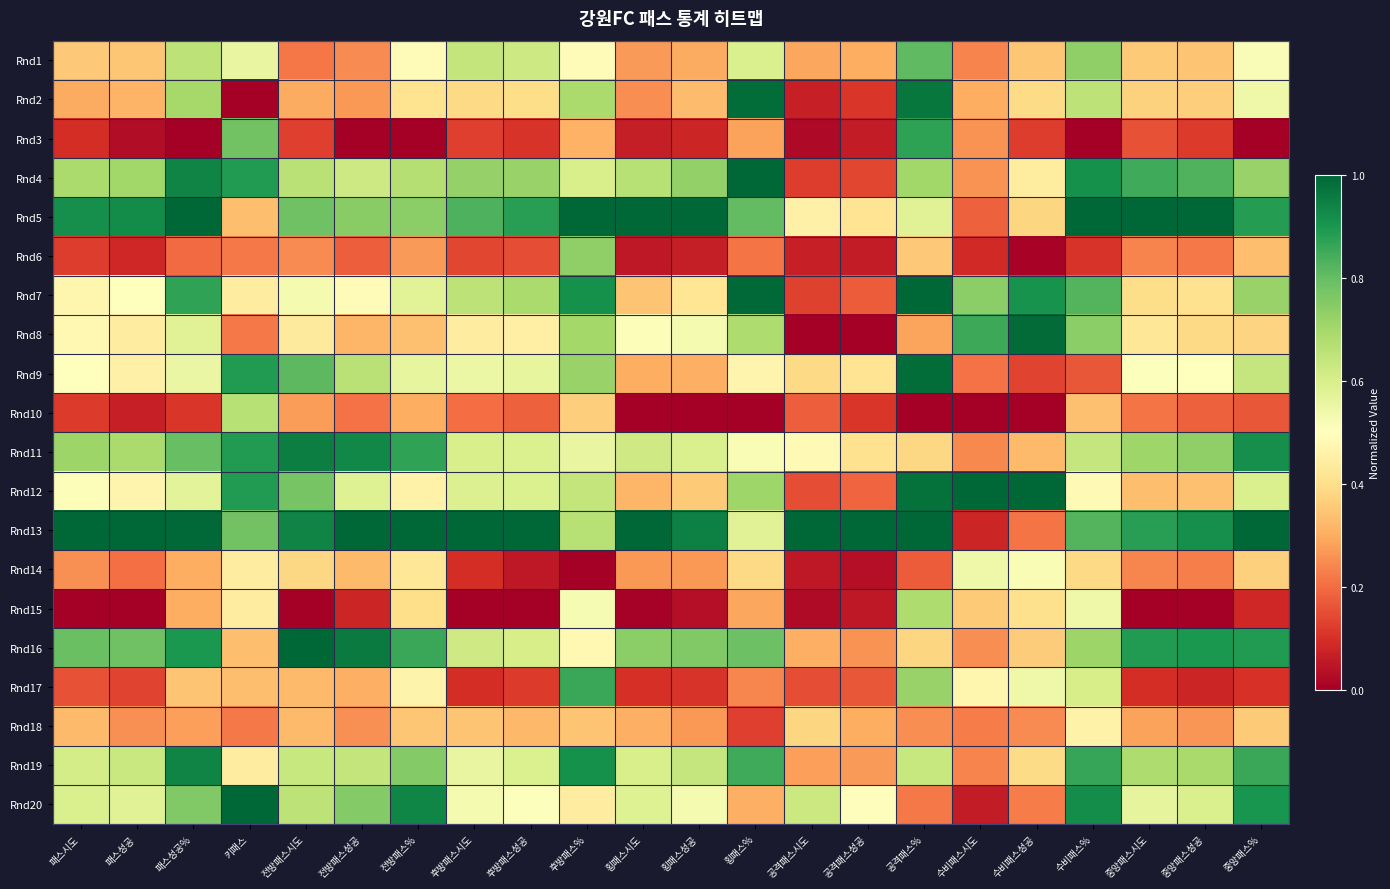

Reading right to left, what are all the values shown in this chart?

Rnd1: 중앙패스%=0.5	중앙패스성공=0.3	중앙패스시도=0.4	수비패스%=0.7	수비패스성공=0.3	수비패스시도=0.2	공격패스%=0.8	공격패스성공=0.3	공격패스시도=0.3	횡패스%=0.6	횡패스성공=0.3	횡패스시도=0.3	후방패스%=0.5	후방패스성공=0.6	후방패스시도=0.6	전방패스%=0.5	전방패스성공=0.2	전방패스시도=0.2	키패스=0.6	패스성공%=0.7	패스성공=0.3	패스시도=0.4
Rnd2: 중앙패스%=0.5	중앙패스성공=0.4	중앙패스시도=0.4	수비패스%=0.7	수비패스성공=0.4	수비패스시도=0.3	공격패스%=1.0	공격패스성공=0.1	공격패스시도=0.1	횡패스%=1.0	횡패스성공=0.3	횡패스시도=0.2	후방패스%=0.7	후방패스성공=0.4	후방패스시도=0.4	전방패스%=0.4	전방패스성공=0.3	전방패스시도=0.3	키패스=0.0	패스성공%=0.7	패스성공=0.3	패스시도=0.3
Rnd3: 중앙패스%=0.0	중앙패스성공=0.1	중앙패스시도=0.2	수비패스%=0.0	수비패스성공=0.1	수비패스시도=0.3	공격패스%=0.9	공격패스성공=0.1	공격패스시도=0.0	횡패스%=0.3	횡패스성공=0.1	횡패스시도=0.1	후방패스%=0.3	후방패스성공=0.1	후방패스시도=0.1	전방패스%=0.0	전방패스성공=0.0	전방패스시도=0.1	키패스=0.8	패스성공%=0.0	패스성공=0.0	패스시도=0.1
Rnd4: 중앙패스%=0.7	중앙패스성공=0.8	중앙패스시도=0.8	수비패스%=0.9	수비패스성공=0.4	수비패스시도=0.3	공격패스%=0.7	공격패스성공=0.1	공격패스시도=0.1	횡패스%=1.0	횡패스성공=0.7	횡패스시도=0.7	후방패스%=0.6	후방패스성공=0.7	후방패스시도=0.7	전방패스%=0.7	전방패스성공=0.6	전방패스시도=0.7	키패스=0.9	패스성공%=0.9	패스성공=0.7	패스시도=0.7
Rnd5: 중앙패스%=0.9	중앙패스성공=1.0	중앙패스시도=1.0	수비패스%=1.0	수비패스성공=0.4	수비패스시도=0.2	공격패스%=0.6	공격패스성공=0.4	공격패스시도=0.5	횡패스%=0.8	횡패스성공=1.0	횡패스시도=1.0	후방패스%=1.0	후방패스성공=0.9	후방패스시도=0.8	전방패스%=0.7	전방패스성공=0.7	전방패스시도=0.8	키패스=0.3	패스성공%=1.0	패스성공=0.9	패스시도=0.9
Rnd6: 중앙패스%=0.3	중앙패스성공=0.2	중앙패스시도=0.2	수비패스%=0.1	수비패스성공=0.0	수비패스시도=0.1	공격패스%=0.4	공격패스성공=0.1	공격패스시도=0.1	횡패스%=0.2	횡패스성공=0.1	횡패스시도=0.1	후방패스%=0.7	후방패스성공=0.2	후방패스시도=0.1	전방패스%=0.3	전방패스성공=0.2	전방패스시도=0.2	키패스=0.2	패스성공%=0.2	패스성공=0.1	패스시도=0.1
Rnd7: 중앙패스%=0.7	중앙패스성공=0.4	중앙패스시도=0.4	수비패스%=0.8	수비패스성공=0.9	수비패스시도=0.7	공격패스%=1.0	공격패스성공=0.2	공격패스시도=0.1	횡패스%=1.0	횡패스성공=0.4	횡패스시도=0.3	후방패스%=0.9	후방패스성공=0.7	후방패스시도=0.7	전방패스%=0.6	전방패스성공=0.5	전방패스시도=0.5	키패스=0.4	패스성공%=0.9	패스성공=0.5	패스시도=0.5
Rnd8: 중앙패스%=0.4	중앙패스성공=0.4	중앙패스시도=0.4	수비패스%=0.7	수비패스성공=1.0	수비패스시도=0.9	공격패스%=0.3	공격패스성공=0.0	공격패스시도=0.0	횡패스%=0.7	횡패스성공=0.5	횡패스시도=0.5	후방패스%=0.7	후방패스성공=0.5	후방패스시도=0.4	전방패스%=0.3	전방패스성공=0.3	전방패스시도=0.4	키패스=0.2	패스성공%=0.6	패스성공=0.4	패스시도=0.5
Rnd9: 중앙패스%=0.6	중앙패스성공=0.5	중앙패스시도=0.5	수비패스%=0.2	수비패스성공=0.1	수비패스시도=0.2	공격패스%=1.0	공격패스성공=0.4	공격패스시도=0.4	횡패스%=0.5	횡패스성공=0.3	횡패스시도=0.3	후방패스%=0.7	후방패스성공=0.6	후방패스시도=0.5	전방패스%=0.6	전방패스성공=0.7	전방패스시도=0.8	키패스=0.9	패스성공%=0.6	패스성공=0.5	패스시도=0.5
Rnd10: 중앙패스%=0.2	중앙패스성공=0.2	중앙패스시도=0.2	수비패스%=0.3	수비패스성공=0.0	수비패스시도=0.0	공격패스%=0.0	공격패스성공=0.1	공격패스시도=0.2	횡패스%=0.0	횡패스성공=0.0	횡패스시도=0.0	후방패스%=0.4	후방패스성공=0.2	후방패스시도=0.2	전방패스%=0.3	전방패스성공=0.2	전방패스시도=0.3	키패스=0.7	패스성공%=0.1	패스성공=0.1	패스시도=0.1
Rnd11: 중앙패스%=0.9	중앙패스성공=0.7	중앙패스시도=0.7	수비패스%=0.6	수비패스성공=0.3	수비패스시도=0.2	공격패스%=0.4	공격패스성공=0.4	공격패스시도=0.5	횡패스%=0.5	횡패스성공=0.6	횡패스시도=0.6	후방패스%=0.6	후방패스성공=0.6	후방패스시도=0.6	전방패스%=0.9	전방패스성공=0.9	전방패스시도=1.0	키패스=0.9	패스성공%=0.8	패스성공=0.7	패스시도=0.7
Rnd12: 중앙패스%=0.6	중앙패스성공=0.3	중앙패스시도=0.3	수비패스%=0.5	수비패스성공=1.0	수비패스시도=1.0	공격패스%=1.0	공격패스성공=0.2	공격패스시도=0.1	횡패스%=0.7	횡패스성공=0.4	횡패스시도=0.3	후방패스%=0.6	후방패스성공=0.6	후방패스시도=0.6	전방패스%=0.5	전방패스성공=0.6	전방패스시도=0.8	키패스=0.9	패스성공%=0.6	패스성공=0.5	패스시도=0.5
Rnd13: 중앙패스%=1.0	중앙패스성공=0.9	중앙패스시도=0.9	수비패스%=0.8	수비패스성공=0.2	수비패스시도=0.1	공격패스%=1.0	공격패스성공=1.0	공격패스시도=1.0	횡패스%=0.6	횡패스성공=0.9	횡패스시도=1.0	후방패스%=0.7	후방패스성공=1.0	후방패스시도=1.0	전방패스%=1.0	전방패스성공=1.0	전방패스시도=0.9	키패스=0.8	패스성공%=1.0	패스성공=1.0	패스시도=1.0
Rnd14: 중앙패스%=0.4	중앙패스성공=0.2	중앙패스시도=0.2	수비패스%=0.4	수비패스성공=0.5	수비패스시도=0.5	공격패스%=0.2	공격패스성공=0.0	공격패스시도=0.1	횡패스%=0.4	횡패스성공=0.3	횡패스시도=0.3	후방패스%=0.0	후방패스성공=0.1	후방패스시도=0.1	전방패스%=0.4	전방패스성공=0.3	전방패스시도=0.4	키패스=0.4	패스성공%=0.3	패스성공=0.2	패스시도=0.3
Rnd15: 중앙패스%=0.1	중앙패스성공=0.0	중앙패스시도=0.0	수비패스%=0.5	수비패스성공=0.4	수비패스시도=0.4	공격패스%=0.7	공격패스성공=0.1	공격패스시도=0.0	횡패스%=0.3	횡패스성공=0.0	횡패스시도=0.0	후방패스%=0.5	후방패스성공=0.0	후방패스시도=0.0	전방패스%=0.4	전방패스성공=0.1	전방패스시도=0.0	키패스=0.4	패스성공%=0.3	패스성공=0.0	패스시도=0.0
Rnd16: 중앙패스%=0.9	중앙패스성공=0.9	중앙패스시도=0.9	수비패스%=0.7	수비패스성공=0.4	수비패스시도=0.3	공격패스%=0.4	공격패스성공=0.3	공격패스시도=0.3	횡패스%=0.8	횡패스성공=0.8	횡패스시도=0.7	후방패스%=0.5	후방패스성공=0.6	후방패스시도=0.6	전방패스%=0.9	전방패스성공=1.0	전방패스시도=1.0	키패스=0.3	패스성공%=0.9	패스성공=0.8	패스시도=0.8
Rnd17: 중앙패스%=0.1	중앙패스성공=0.1	중앙패스시도=0.1	수비패스%=0.6	수비패스성공=0.5	수비패스시도=0.5	공격패스%=0.7	공격패스성공=0.2	공격패스시도=0.1	횡패스%=0.2	횡패스성공=0.1	횡패스시도=0.1	후방패스%=0.9	후방패스성공=0.1	후방패스시도=0.1	전방패스%=0.5	전방패스성공=0.3	전방패스시도=0.3	키패스=0.3	패스성공%=0.3	패스성공=0.1	패스시도=0.2
Rnd18: 중앙패스%=0.4	중앙패스성공=0.3	중앙패스시도=0.3	수비패스%=0.5	수비패스성공=0.2	수비패스시도=0.2	공격패스%=0.3	공격패스성공=0.3	공격패스시도=0.4	횡패스%=0.1	횡패스성공=0.3	횡패스시도=0.3	후방패스%=0.3	후방패스성공=0.3	후방패스시도=0.3	전방패스%=0.4	전방패스성공=0.3	전방패스시도=0.3	키패스=0.2	패스성공%=0.3	패스성공=0.3	패스시도=0.3
Rnd19: 중앙패스%=0.9	중앙패스성공=0.7	중앙패스시도=0.7	수비패스%=0.9	수비패스성공=0.4	수비패스시도=0.2	공격패스%=0.6	공격패스성공=0.3	공격패스시도=0.3	횡패스%=0.9	횡패스성공=0.6	횡패스시도=0.6	후방패스%=0.9	후방패스성공=0.6	후방패스시도=0.6	전방패스%=0.8	전방패스성공=0.6	전방패스시도=0.6	키패스=0.4	패스성공%=0.9	패스성공=0.6	패스시도=0.6
Rnd20: 중앙패스%=0.9	중앙패스성공=0.6	중앙패스시도=0.6	수비패스%=0.9	수비패스성공=0.2	수비패스시도=0.1	공격패스%=0.2	공격패스성공=0.5	공격패스시도=0.6	횡패스%=0.3	횡패스성공=0.5	횡패스시도=0.6	후방패스%=0.4	후방패스성공=0.5	후방패스시도=0.5	전방패스%=0.9	전방패스성공=0.8	전방패스시도=0.7	키패스=1.0	패스성공%=0.8	패스성공=0.6	패스시도=0.6